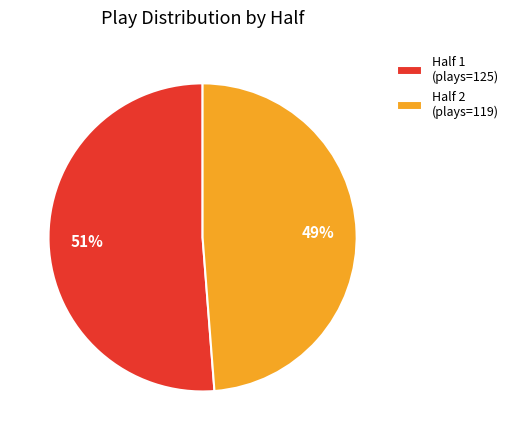

Is there any slice that represents more than half of the pie?

Yes